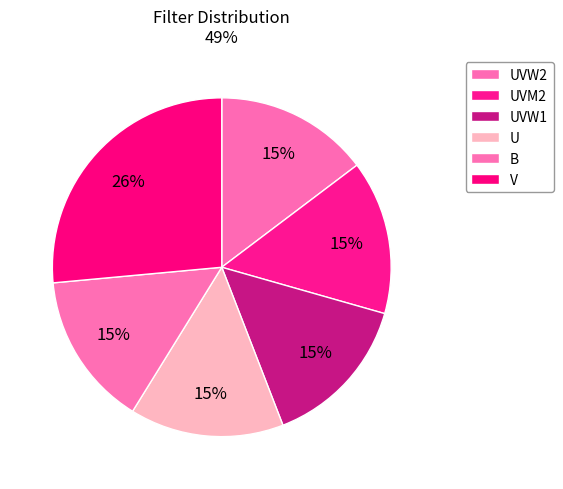

To the nearest percent, what portion does B represent?

15%